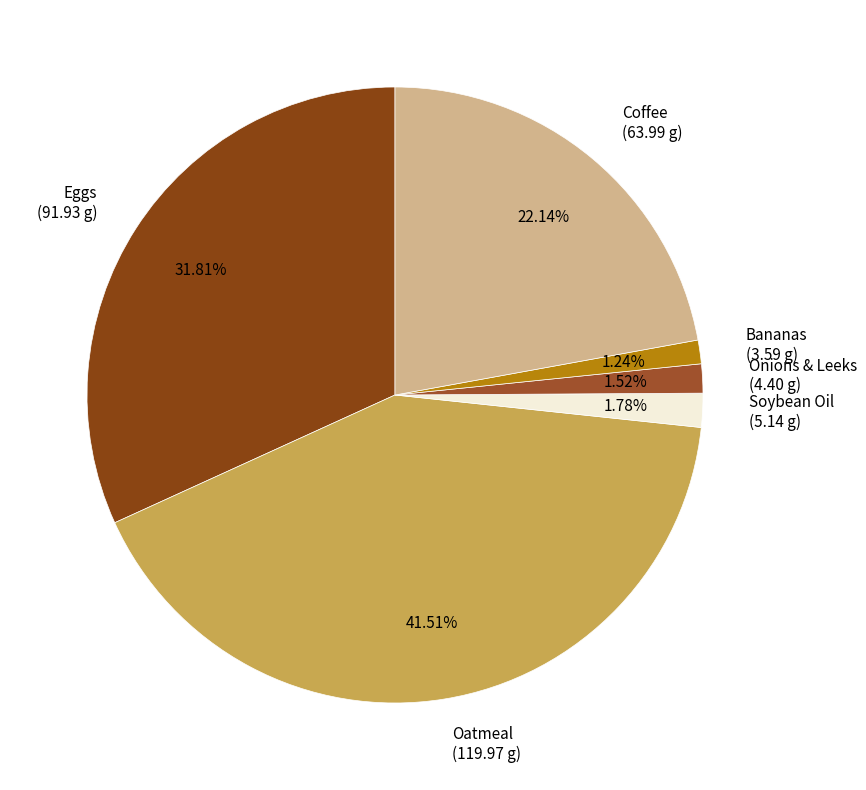

Which category has the biggest portion of the pie?

Oatmeal